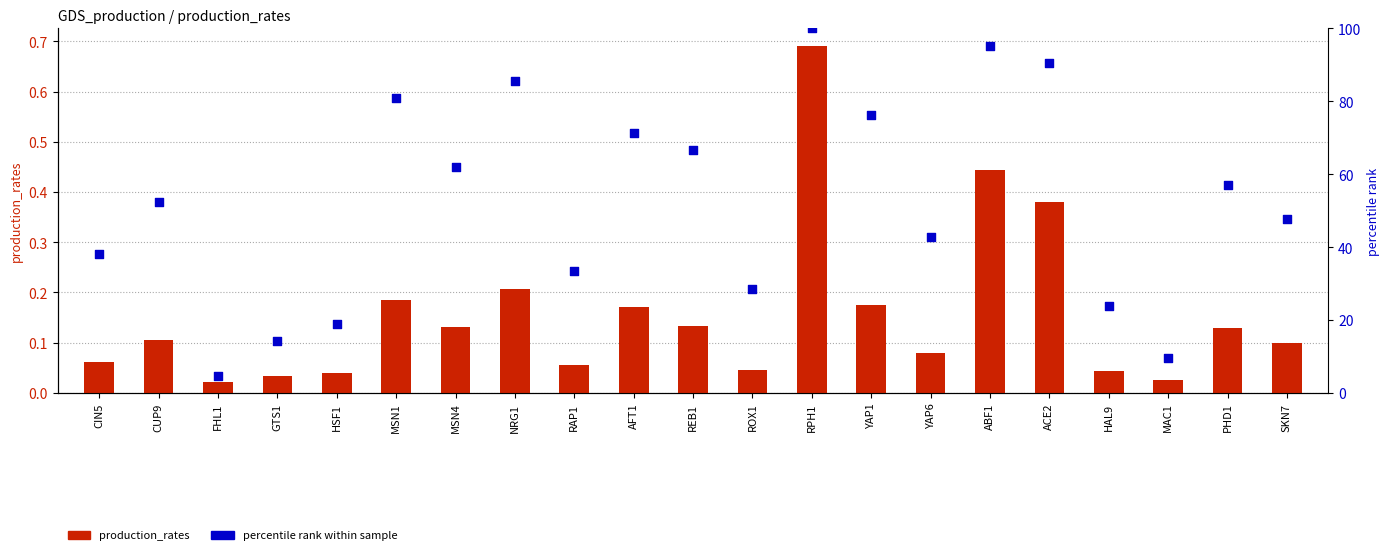

At how many categories does at least one series exceed 16?

18